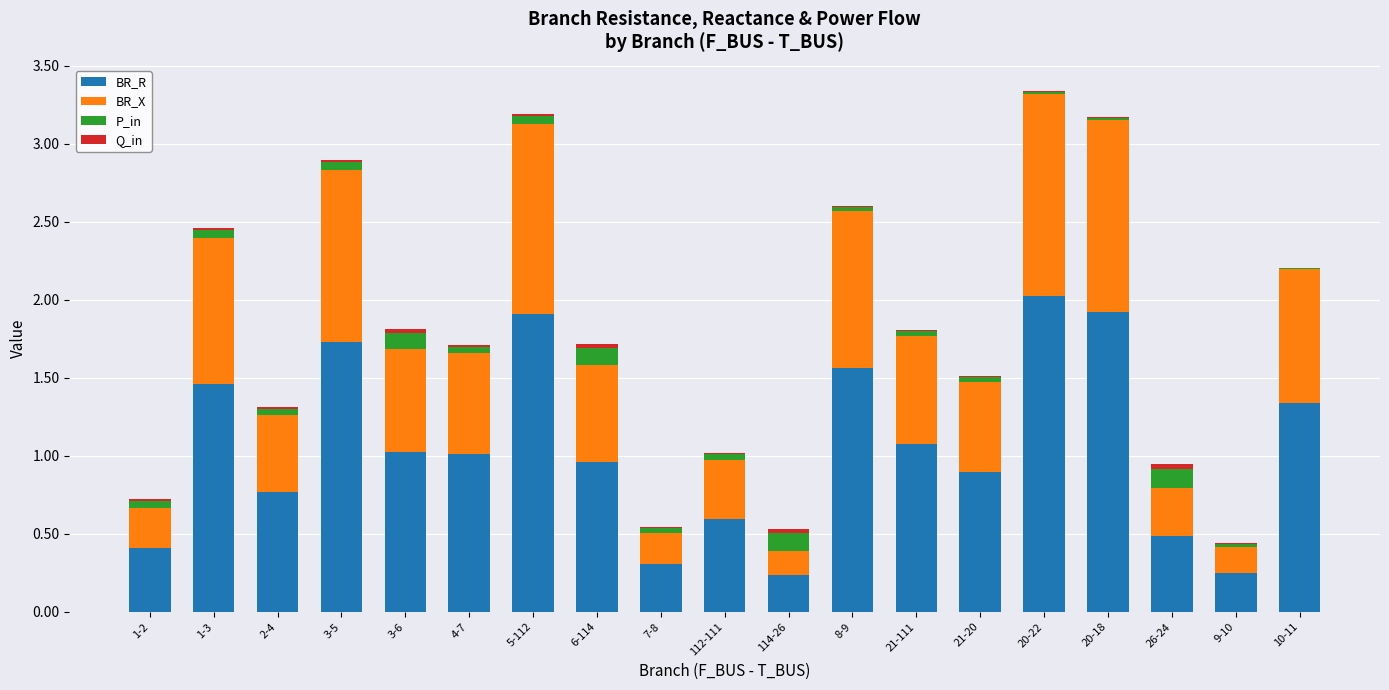

What is the average value of the BR_R series?

1.1